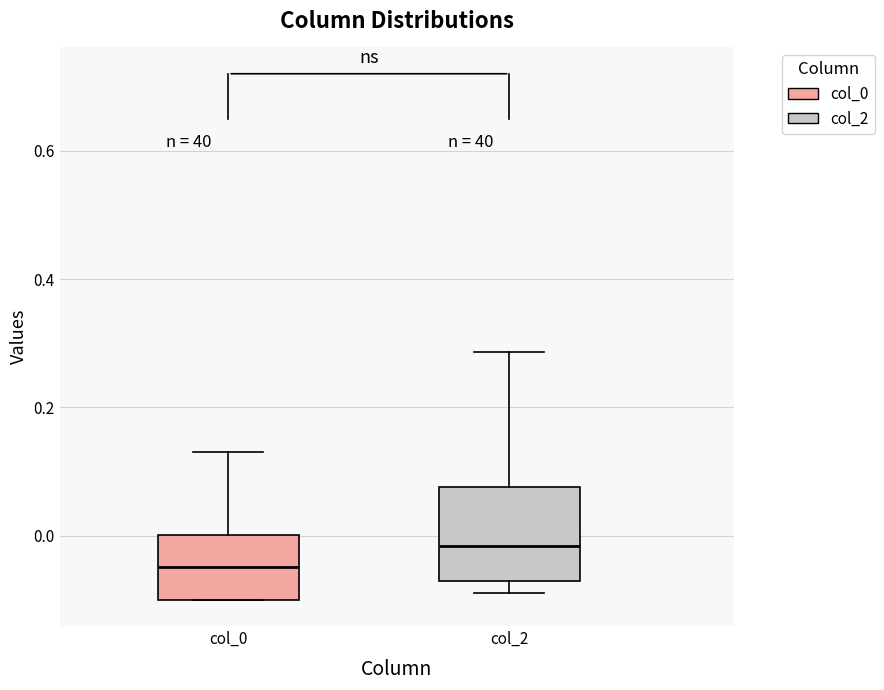

Which box is the tallest, from its lower edge to its upper edge?

col_2